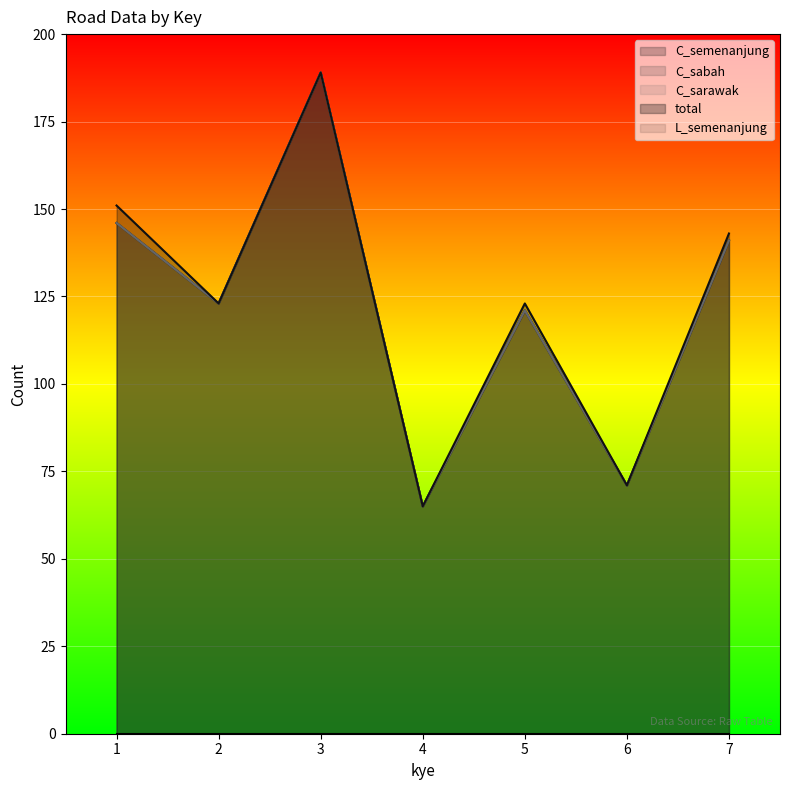

Which series has the largest range (max minus min)?

C_semenanjung